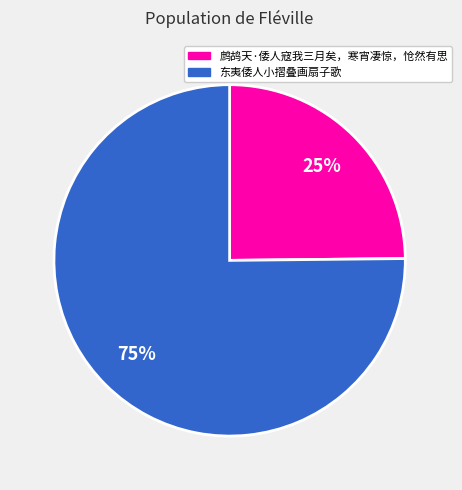

What percentage is the 鹧鸪天·倭人寇我三月矣，寒宵凄惊，怆然有思 slice, to the nearest percent?

25%